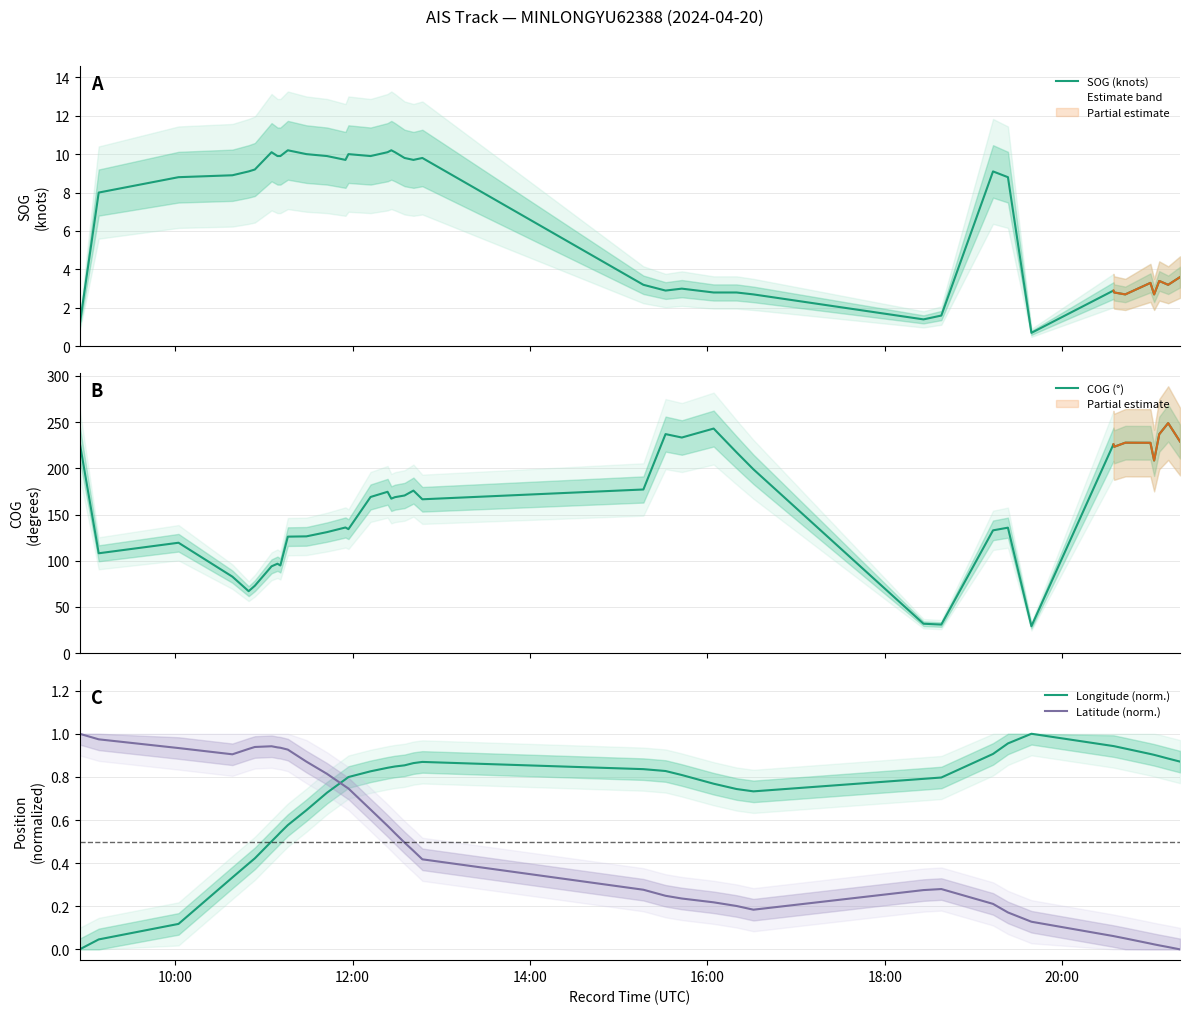

What is the highest value of the Latitude (norm.) series?

1.0